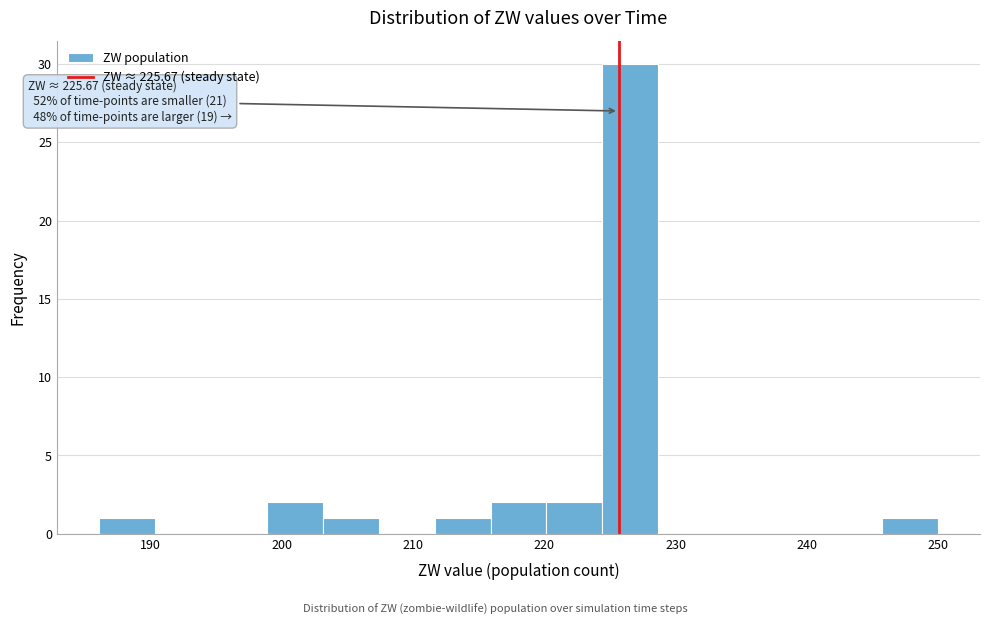

Over which range of the x-axis is the bar tallest?

224 to 229